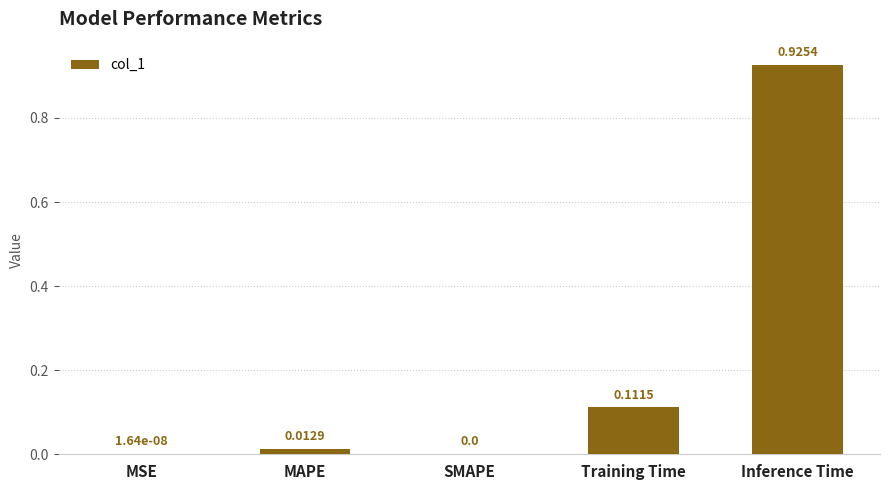

What is the average value?

0.2